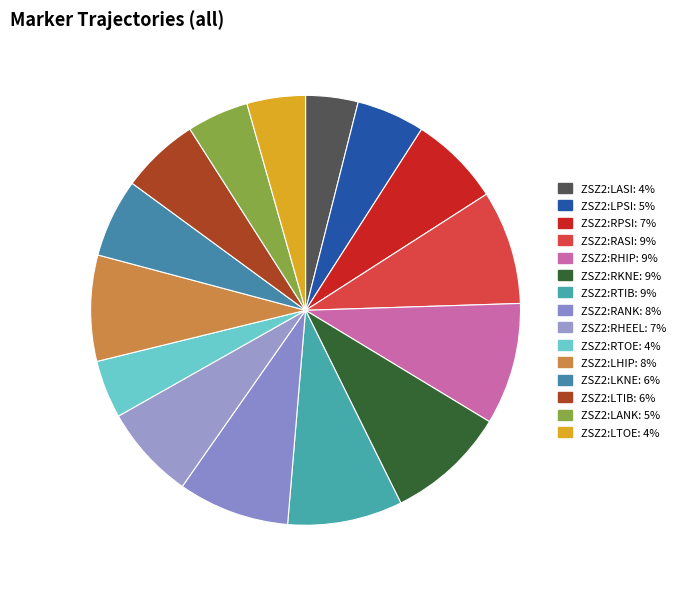

How many segments does this pie chart have?

15